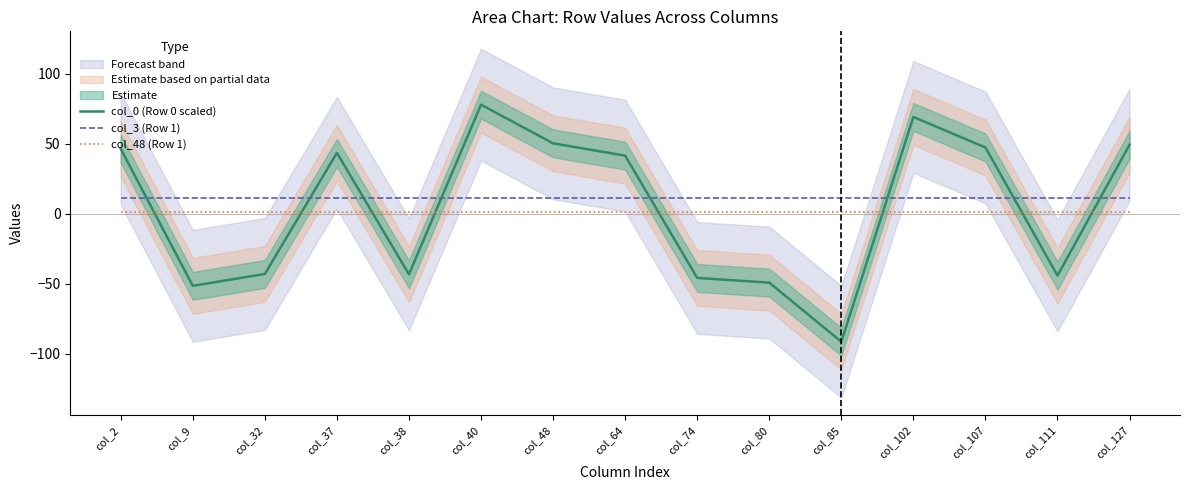

True or false: col_0 (Row 0 scaled) has a value of -44.2 at col_111.

True